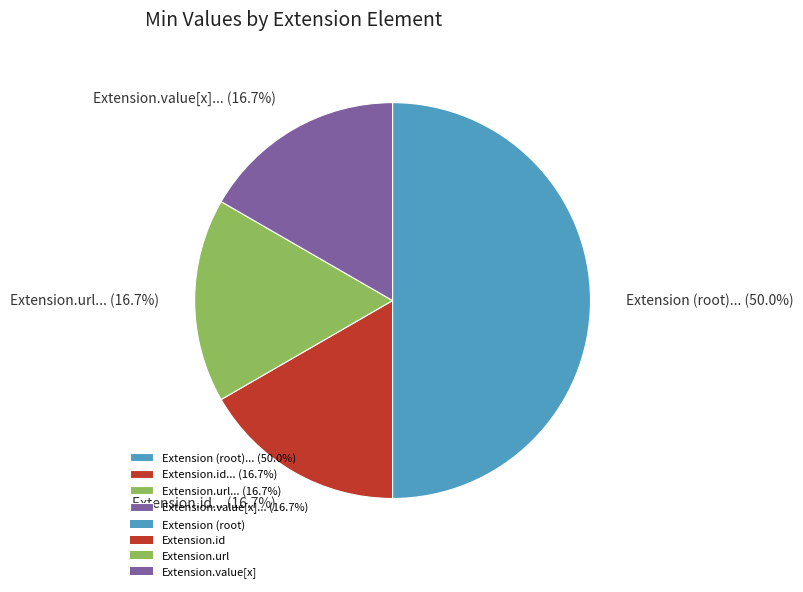

Is Extension.url... (16.7%) the majority of the pie?

No